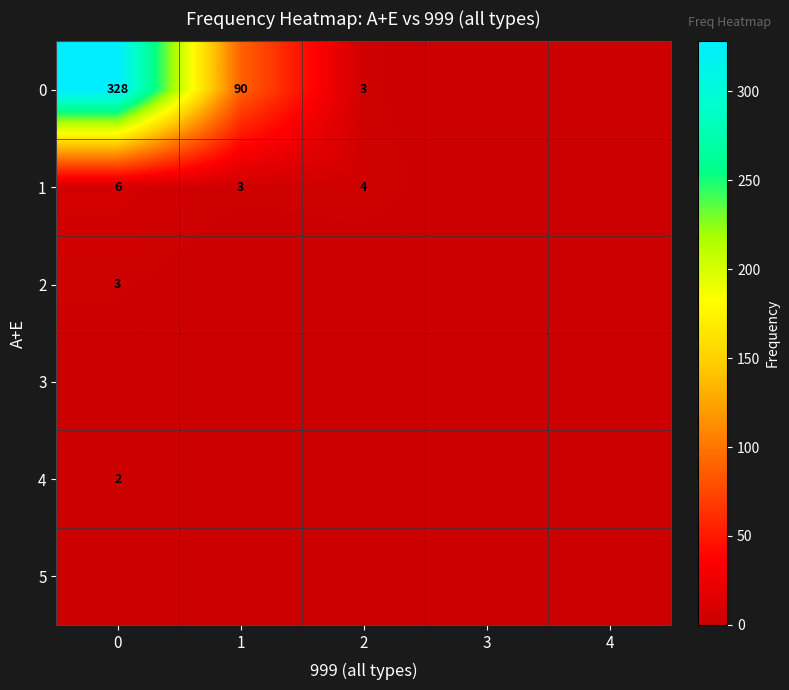

The value of 1 at 0 is 3. True or false?

False